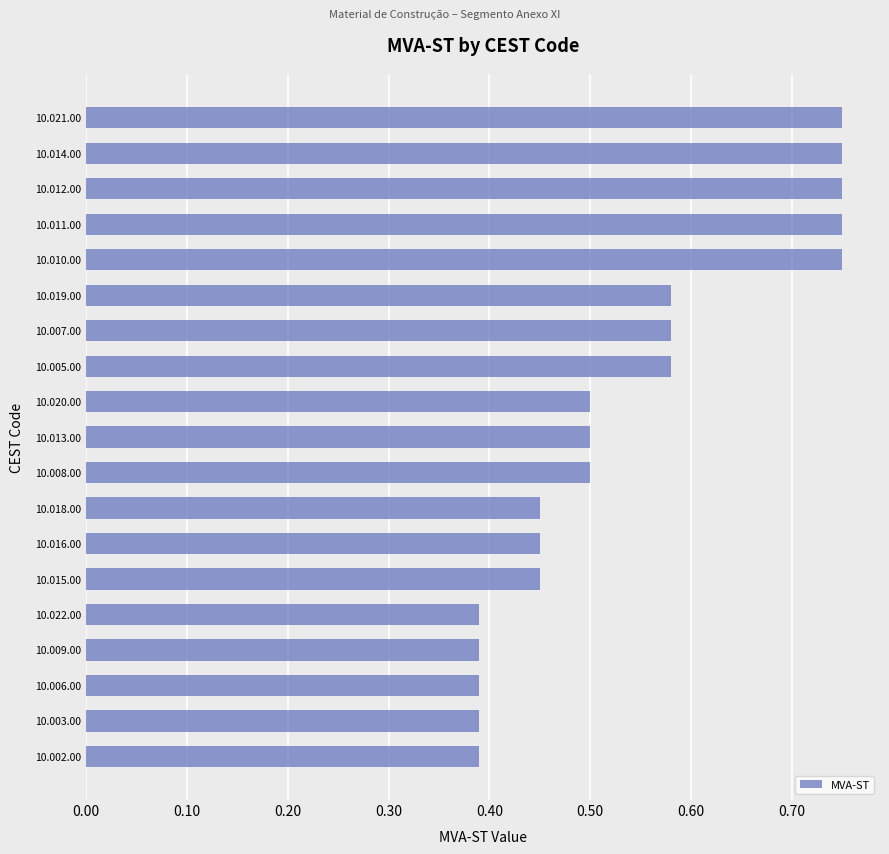

Between 10.010.00 and 10.020.00, which is larger?

10.010.00